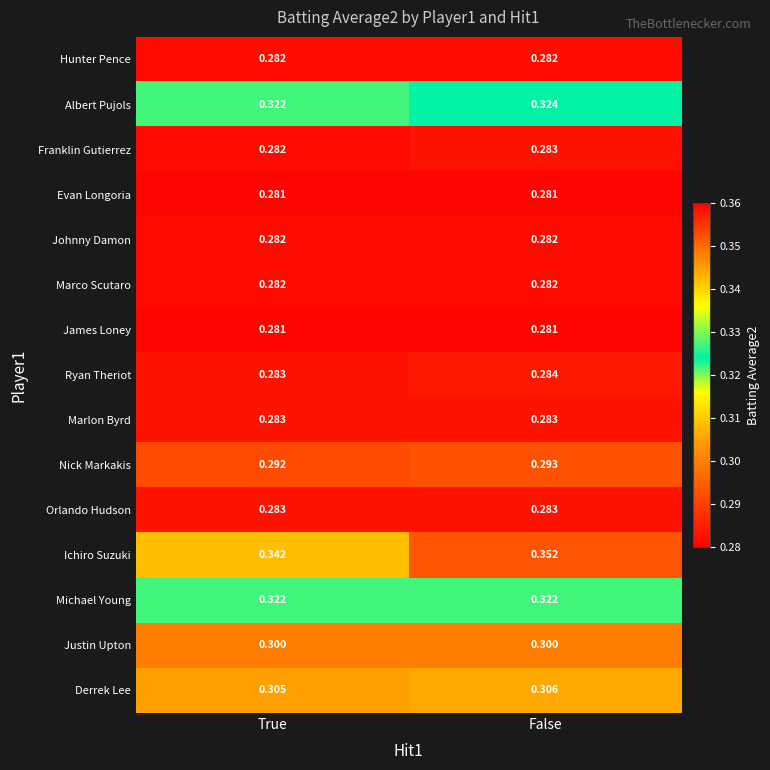

Which series has the largest range (max minus min)?

Ichiro Suzuki